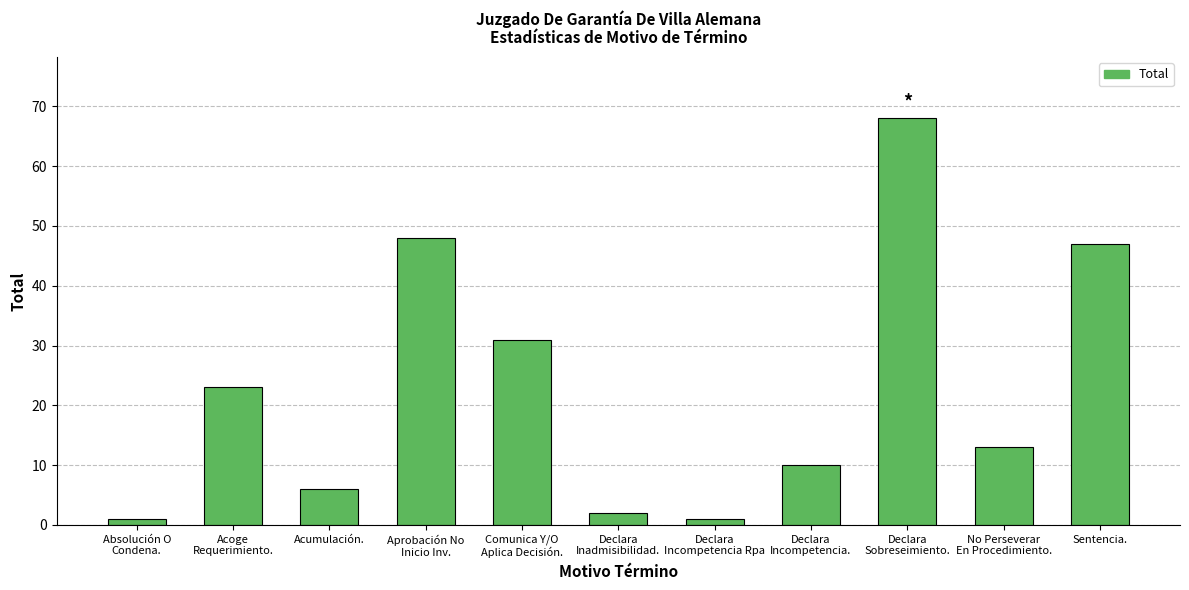

What is the maximum value shown in the chart?

68